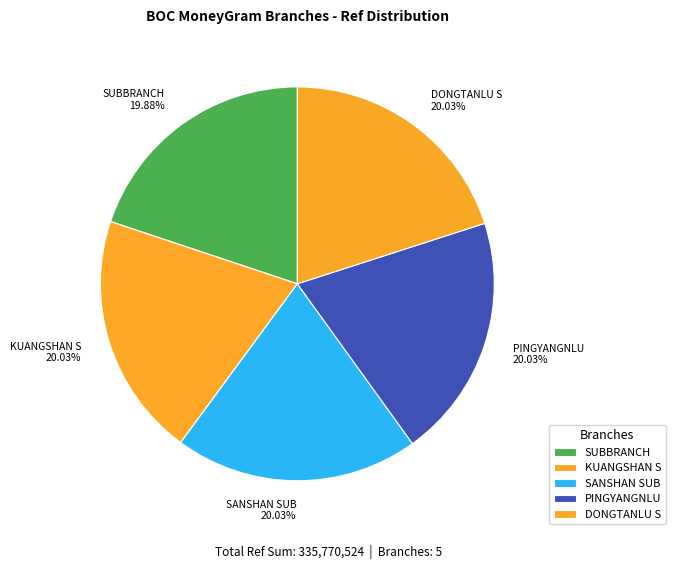

Is the sum of PINGYANGNLU 20.03% and SUBBRANCH 19.88% greater than half?

No